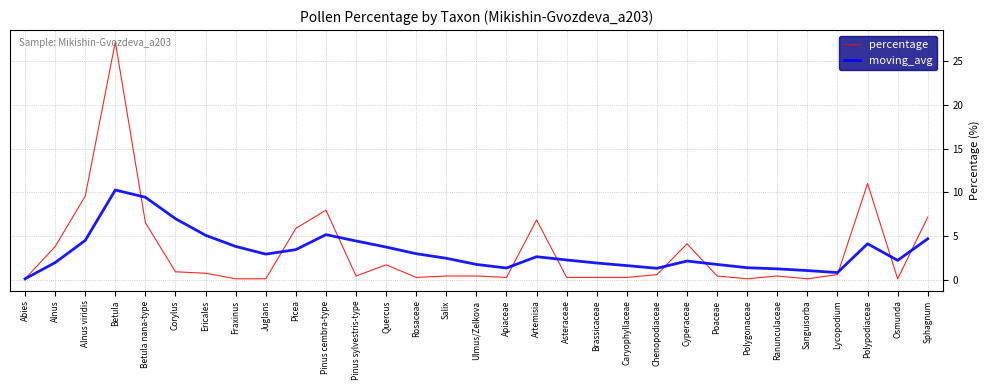

What is the highest value of the moving_avg series?

10.3